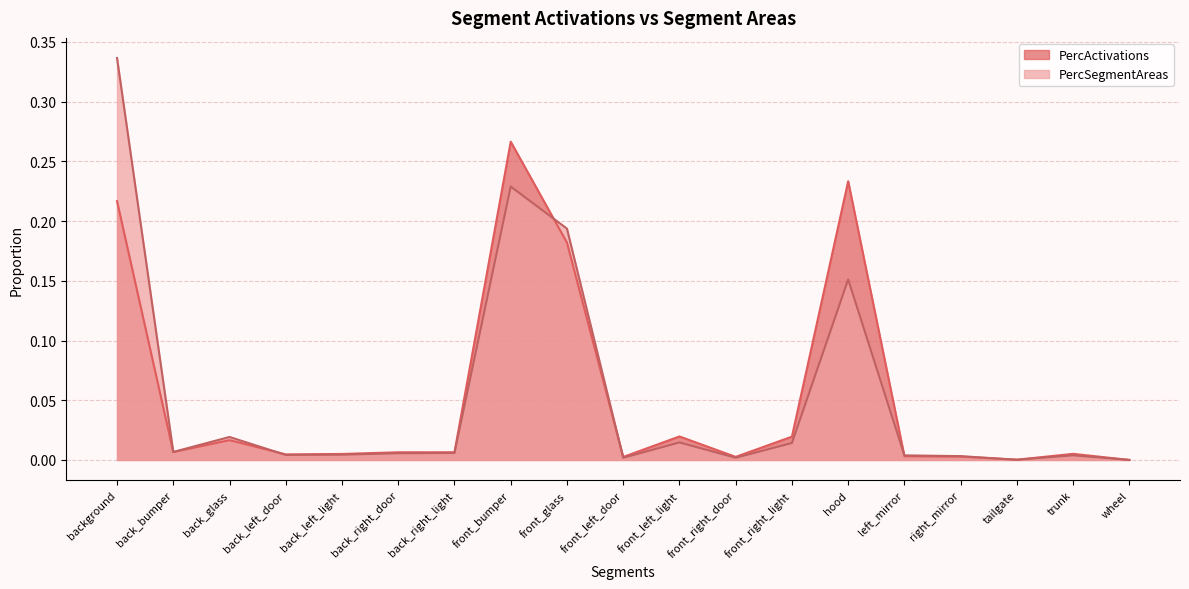

What position from the left is wheel?

19